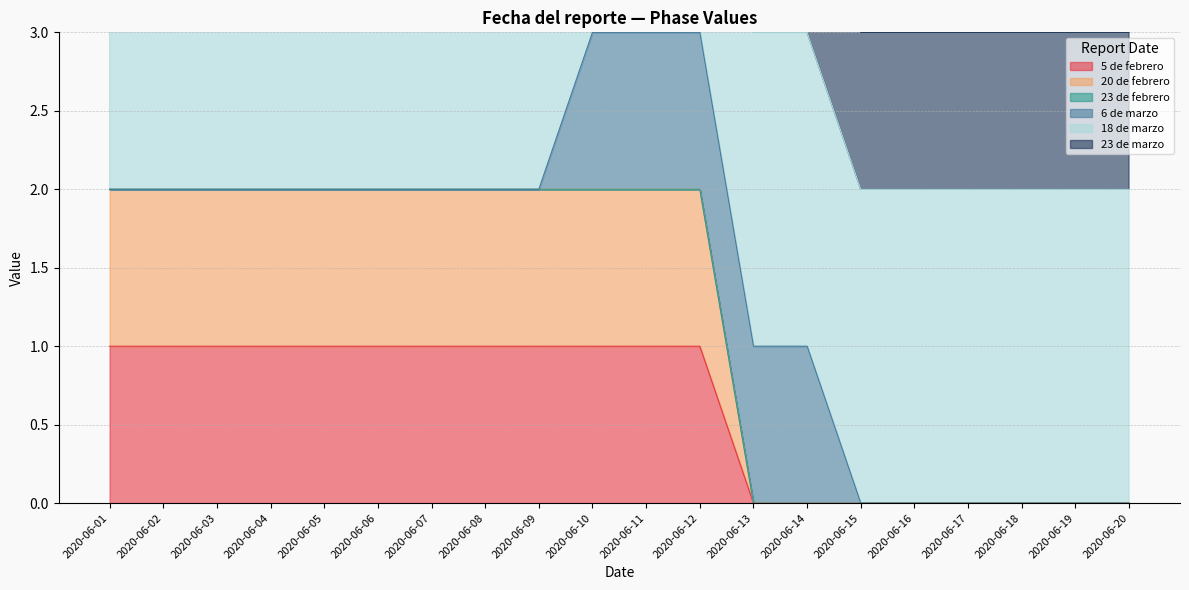

The 5 de febrero series shows 2 at 2020-06-07. True or false?

False